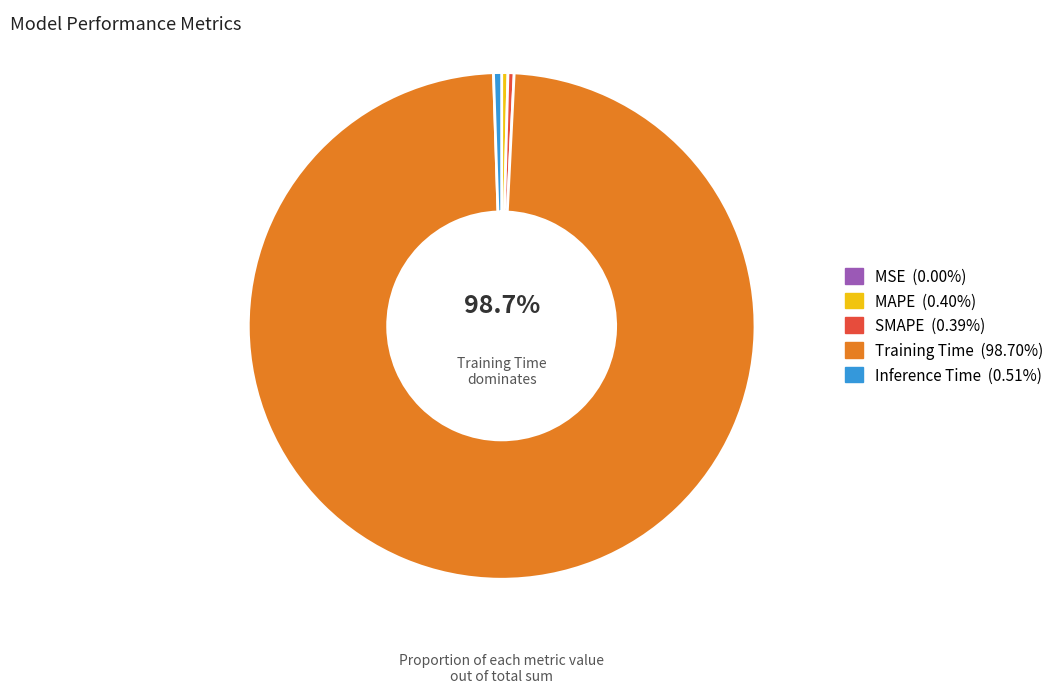

What is the smallest slice in the pie chart?

MSE